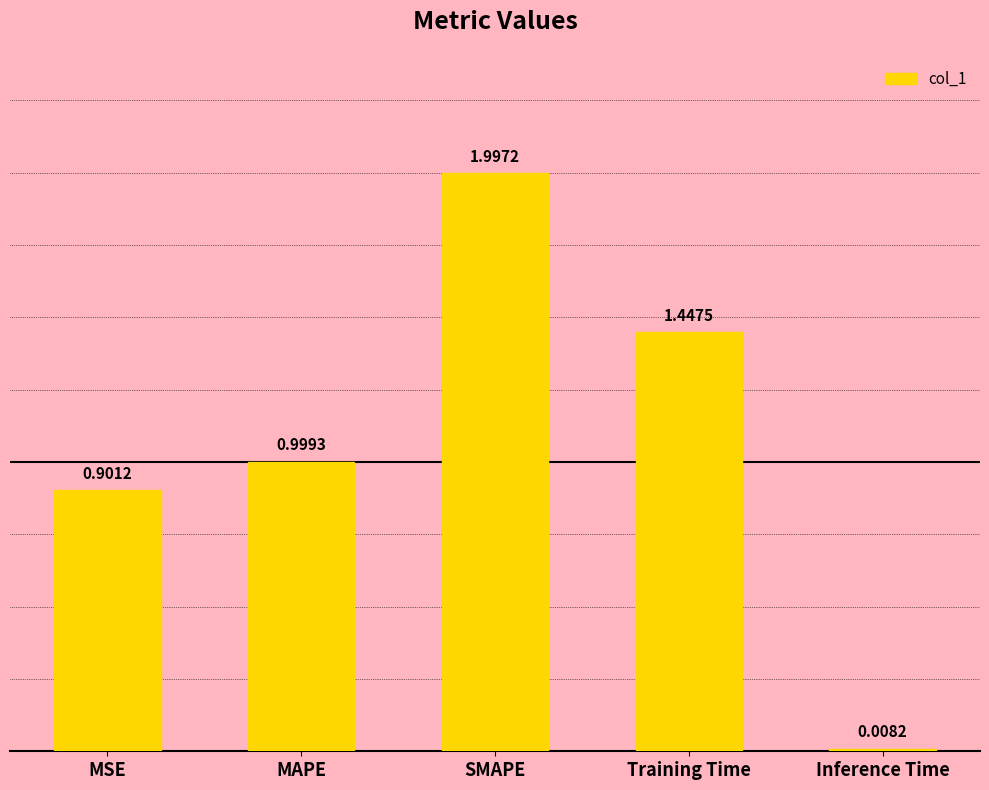

What is the label of the 3rd bar from the left?

SMAPE